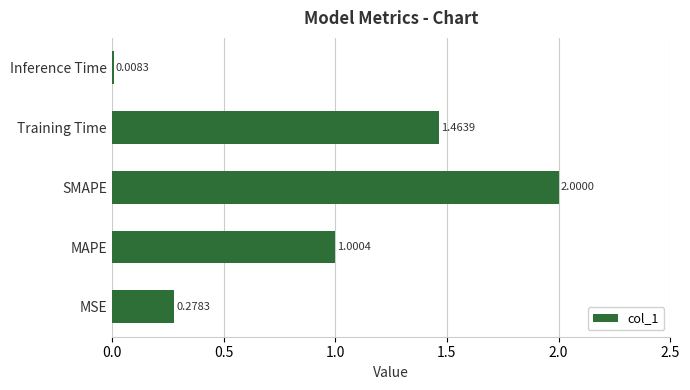

How many values are below 1?

2